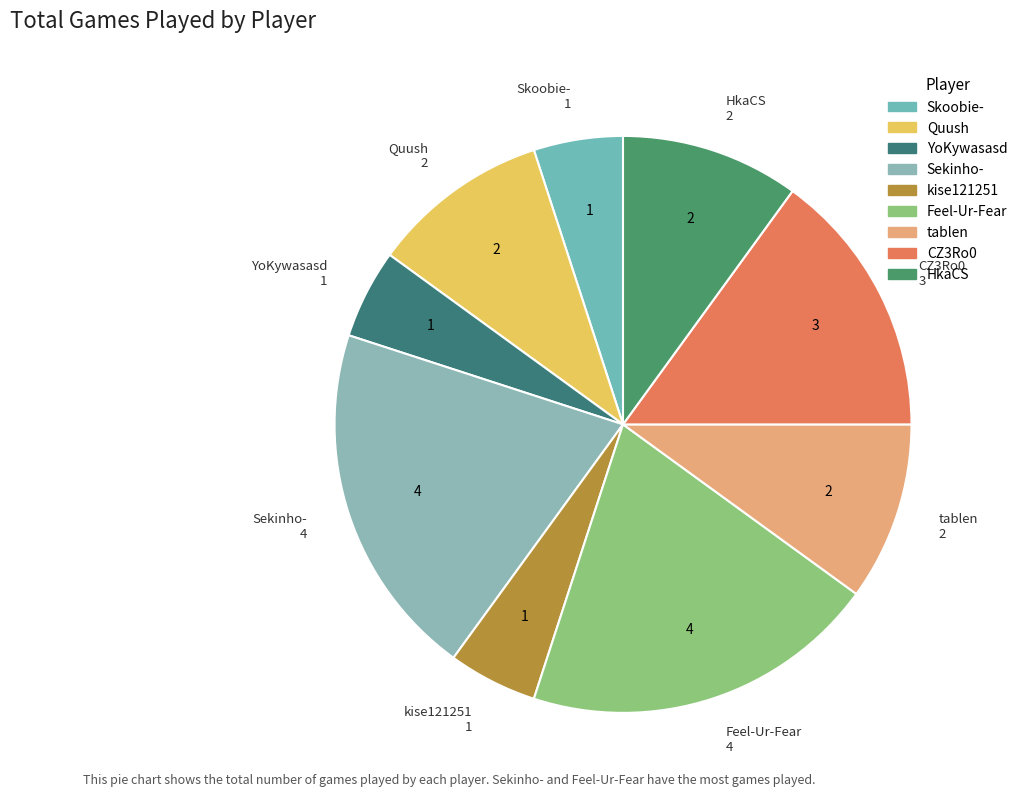

True or false: kise121251 accounts for 1% of the total.

False